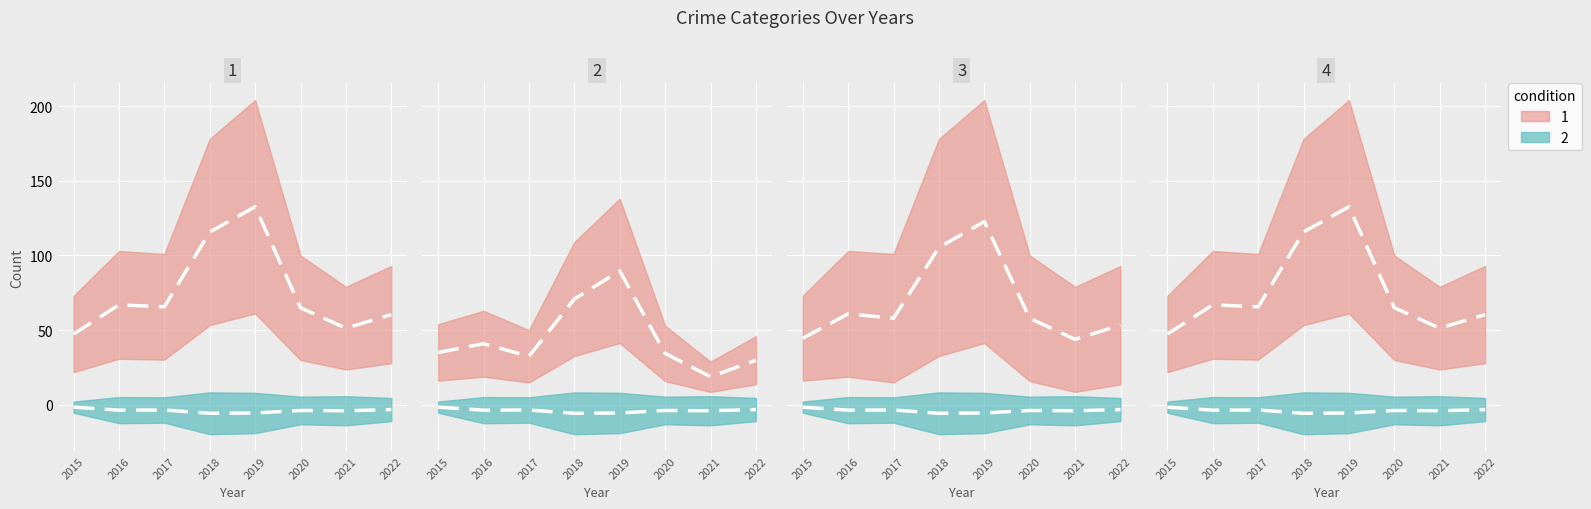

At which label does Robbery reach its minimum?

2018